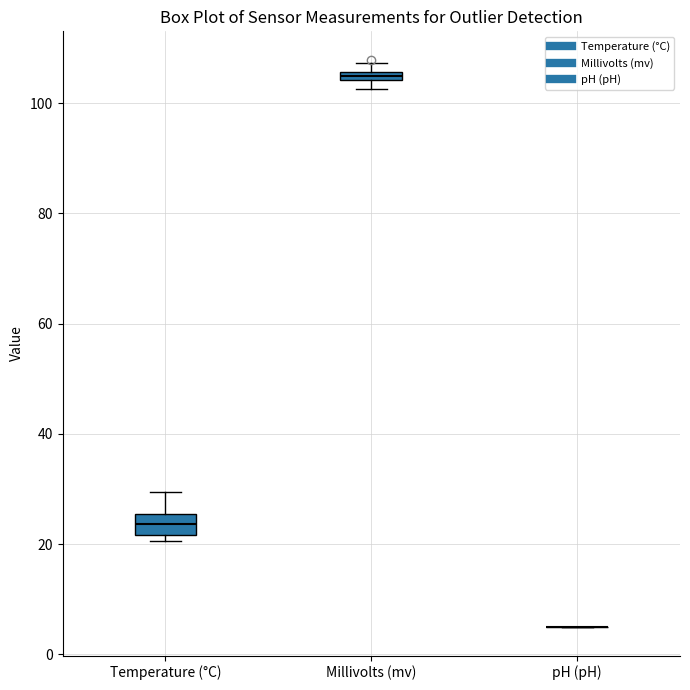

Where does the upper whisker of the box for Temperature (°C) end on the y-axis? The values are not printed on the chart, so give them approximately, as read against the axis.

30